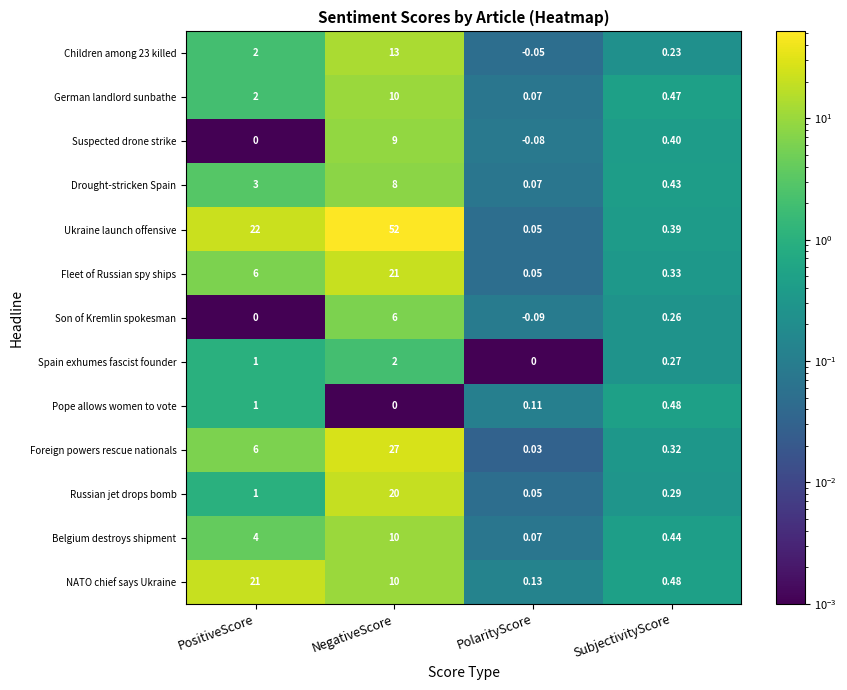

At which category is the sum across all series the highest?

NegativeScore